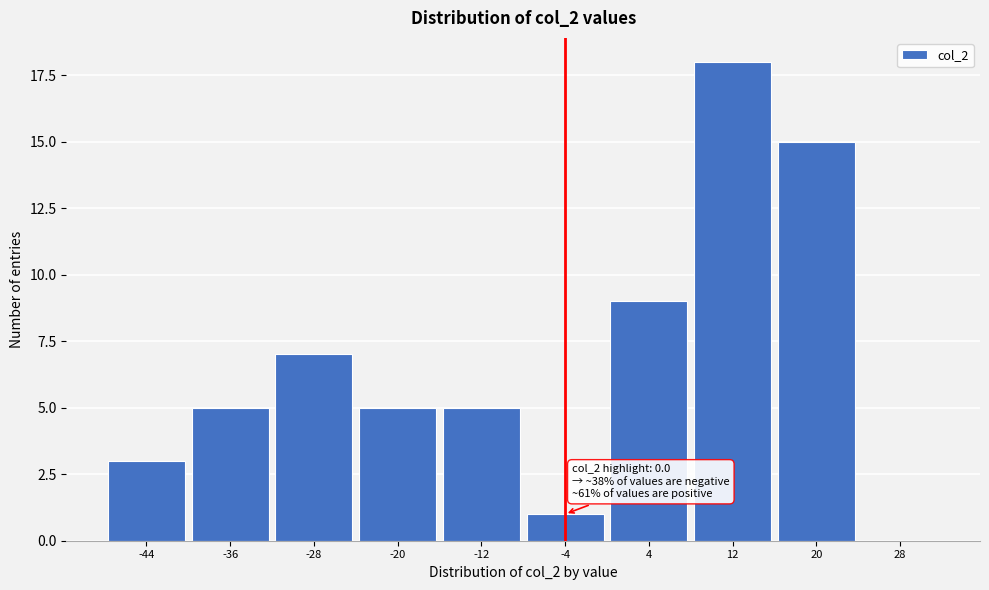

Reading right to left, list all the values displayed in this chart.

28=0	20=15	12=18	4=9	-4=1	-12=5	-20=5	-28=7	-36=5	-44=3